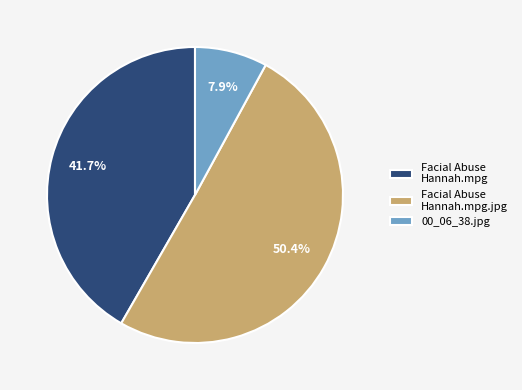

How many slices are in this pie chart?

3